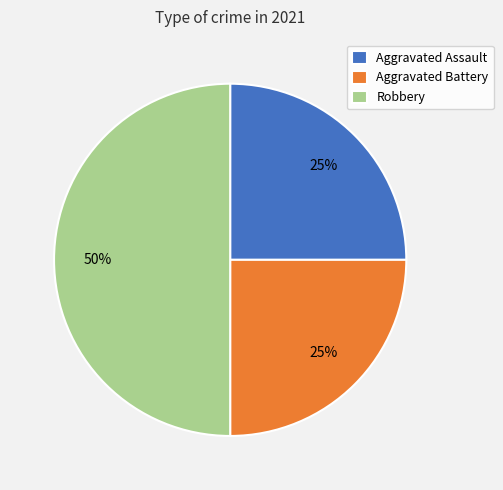

Count the number of slices in the pie.

3